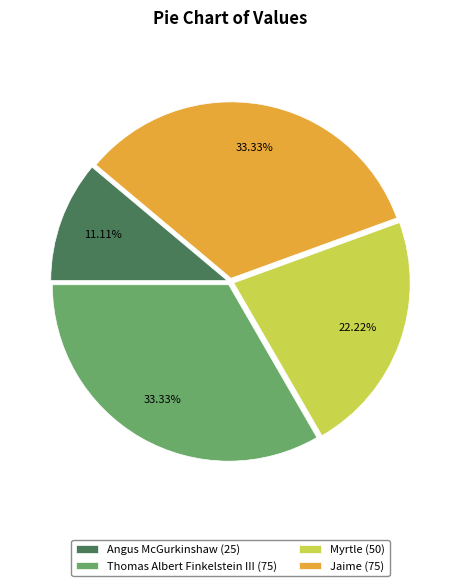

To the nearest percent, what portion does Angus McGurkinshaw represent?

11%